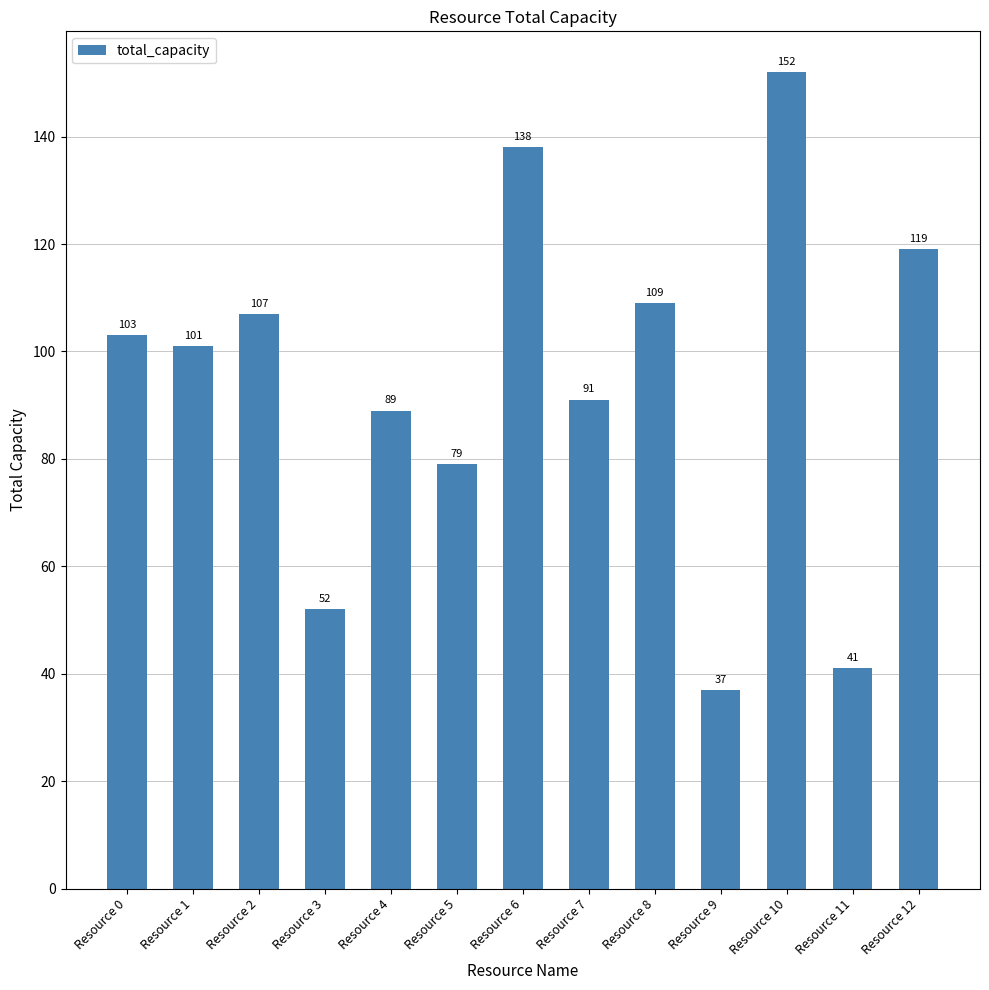

What is the sum of all values?

1218